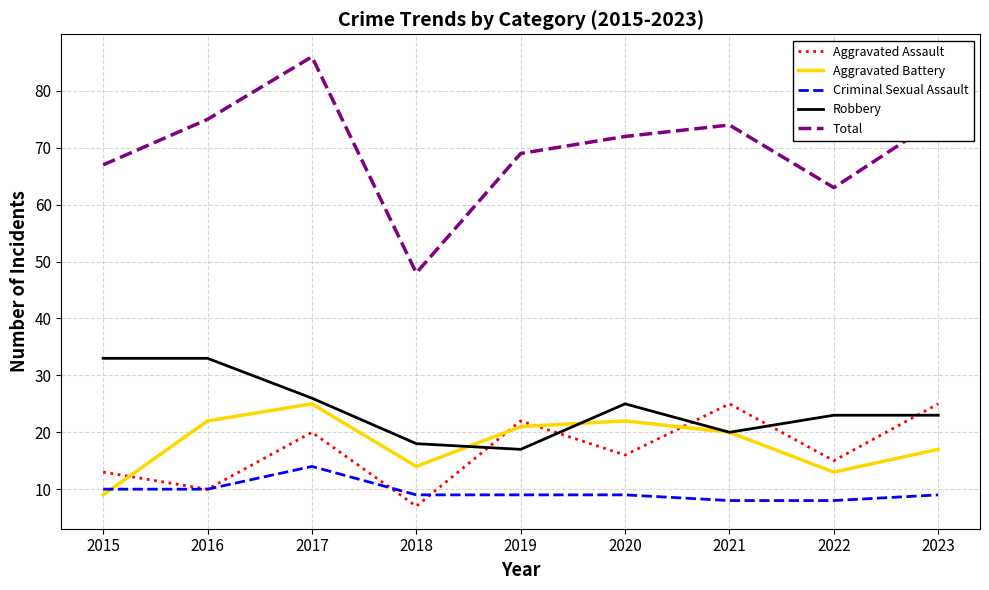

True or false: Aggravated Battery and Total cross at least once.

False